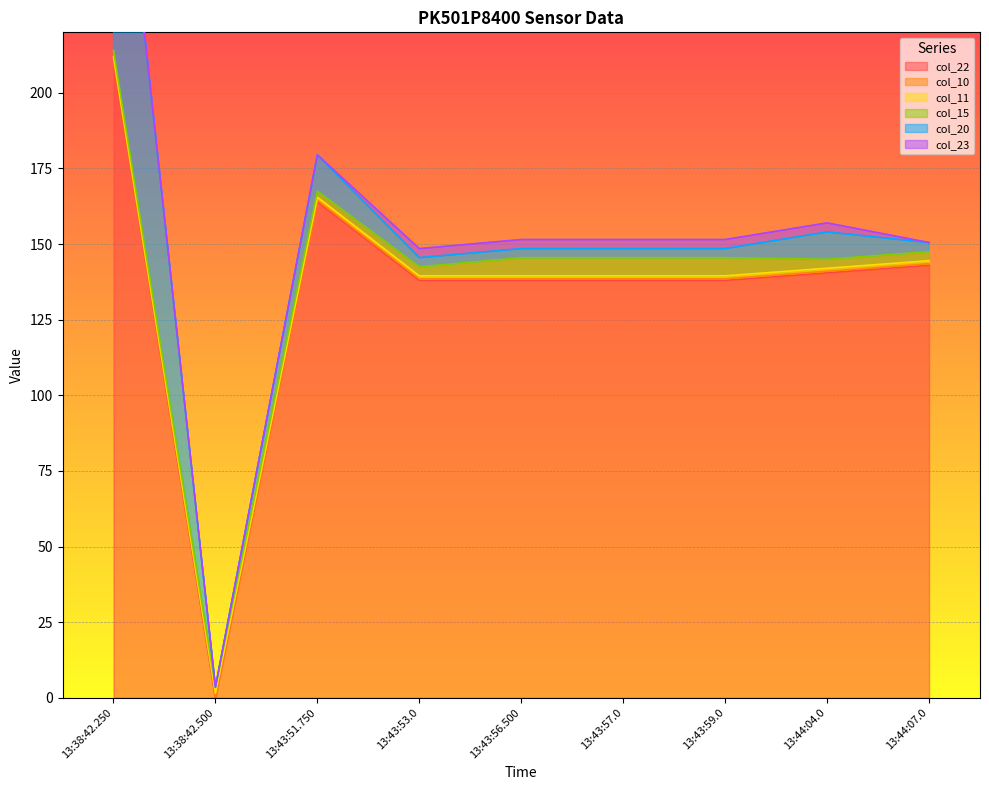

Is it true that col_15 equals 1.8 at 13:43:56.500?

False